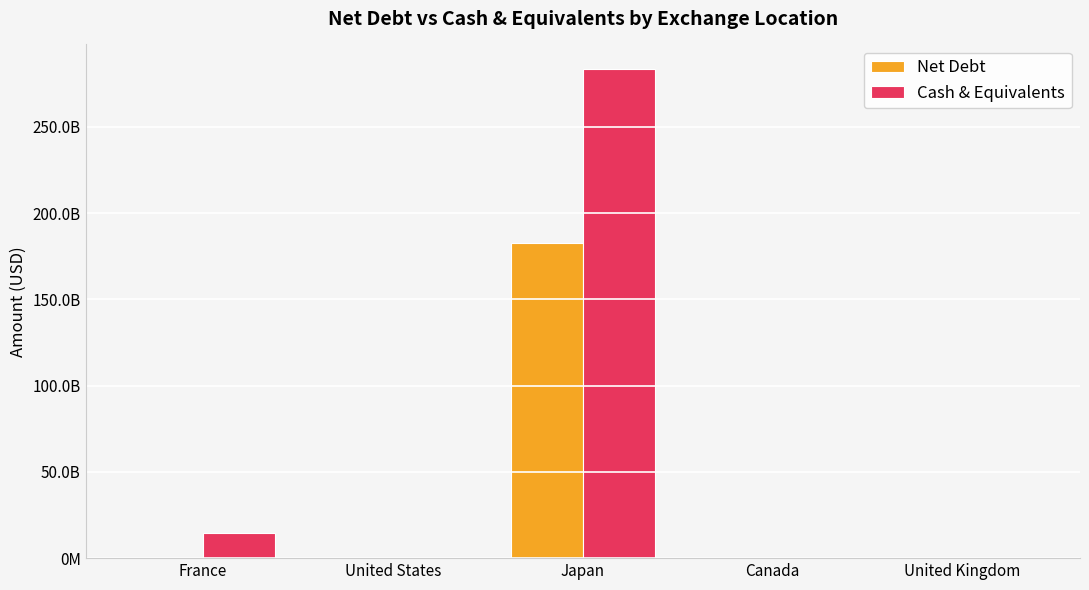

What is the difference between the Cash & Equivalents values at Canada and United States?

288745803